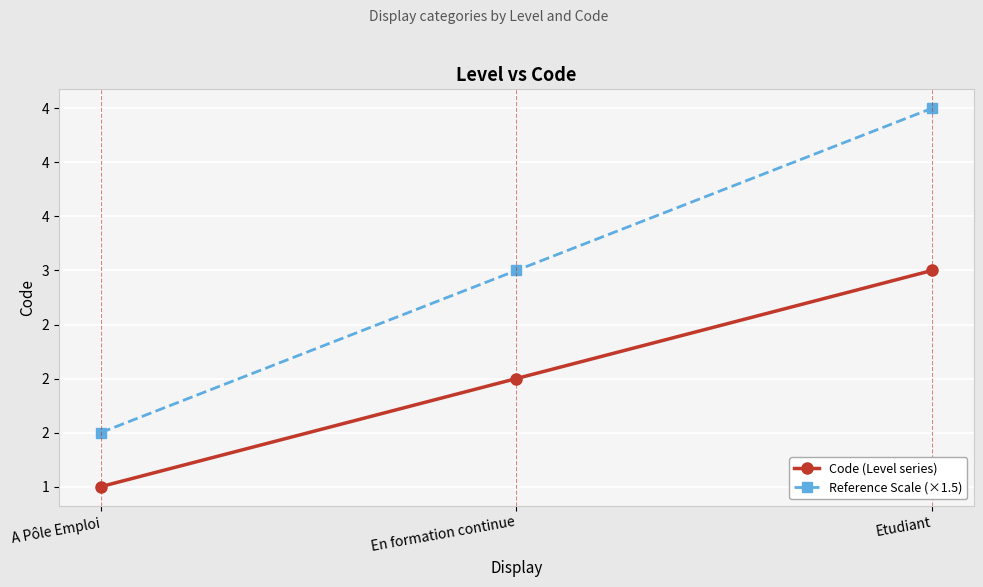

What are all the series names shown in the legend?

Code (Level series), Reference Scale (×1.5)